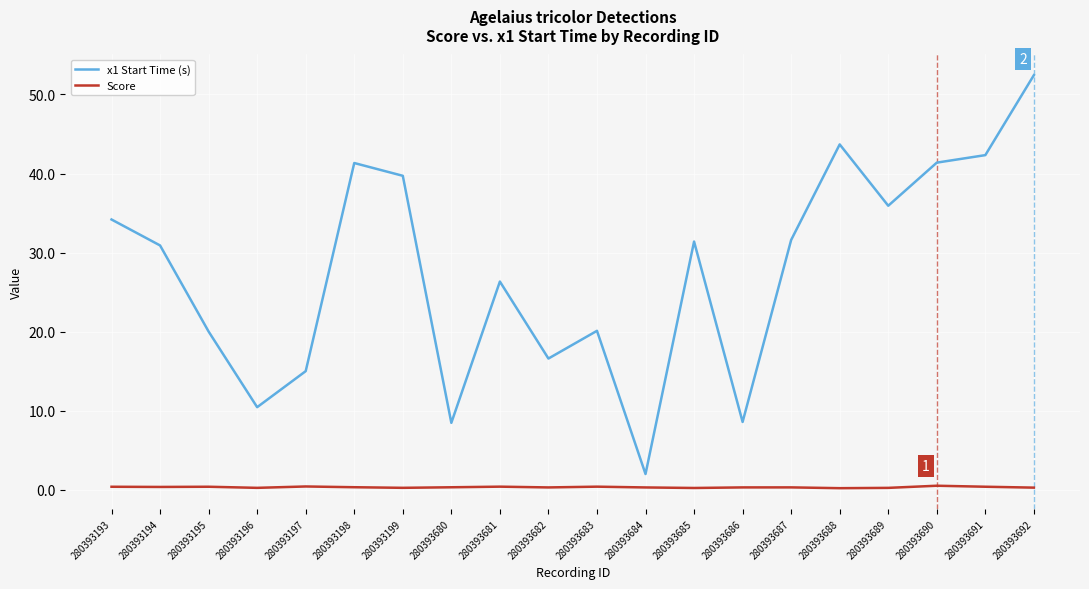

In Score, how many points are lower than both neighbors (excluding endpoints)?

6